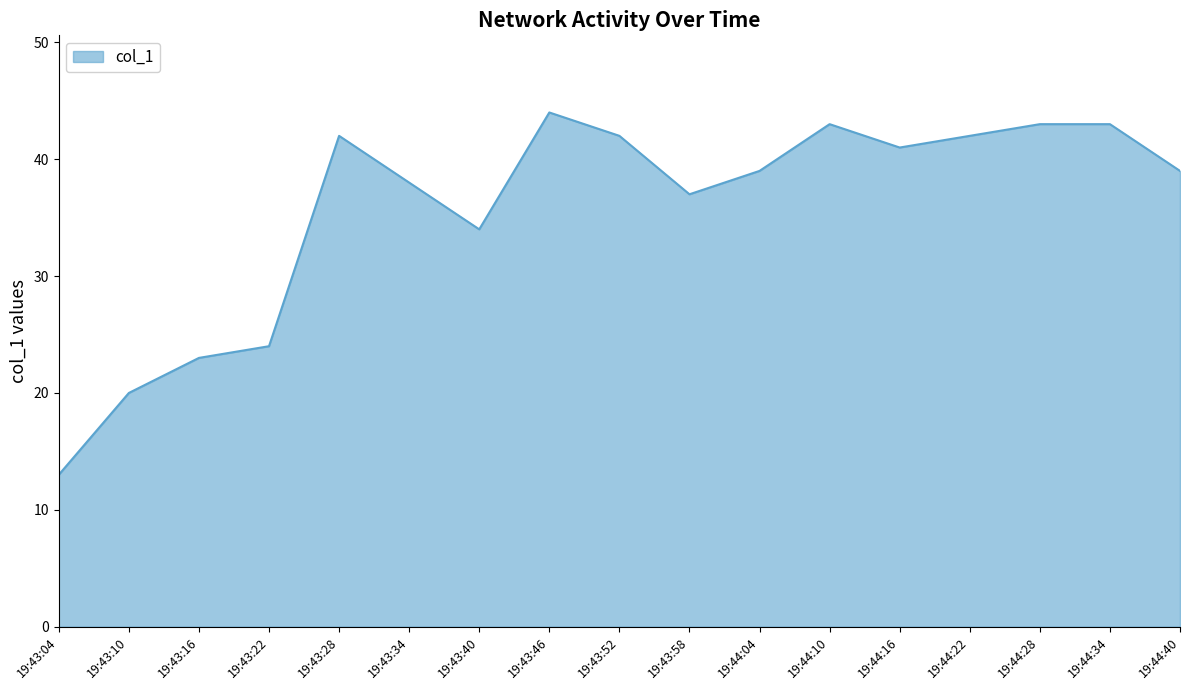

What is the sum of the values at 19:44:04 and 19:44:16?

80